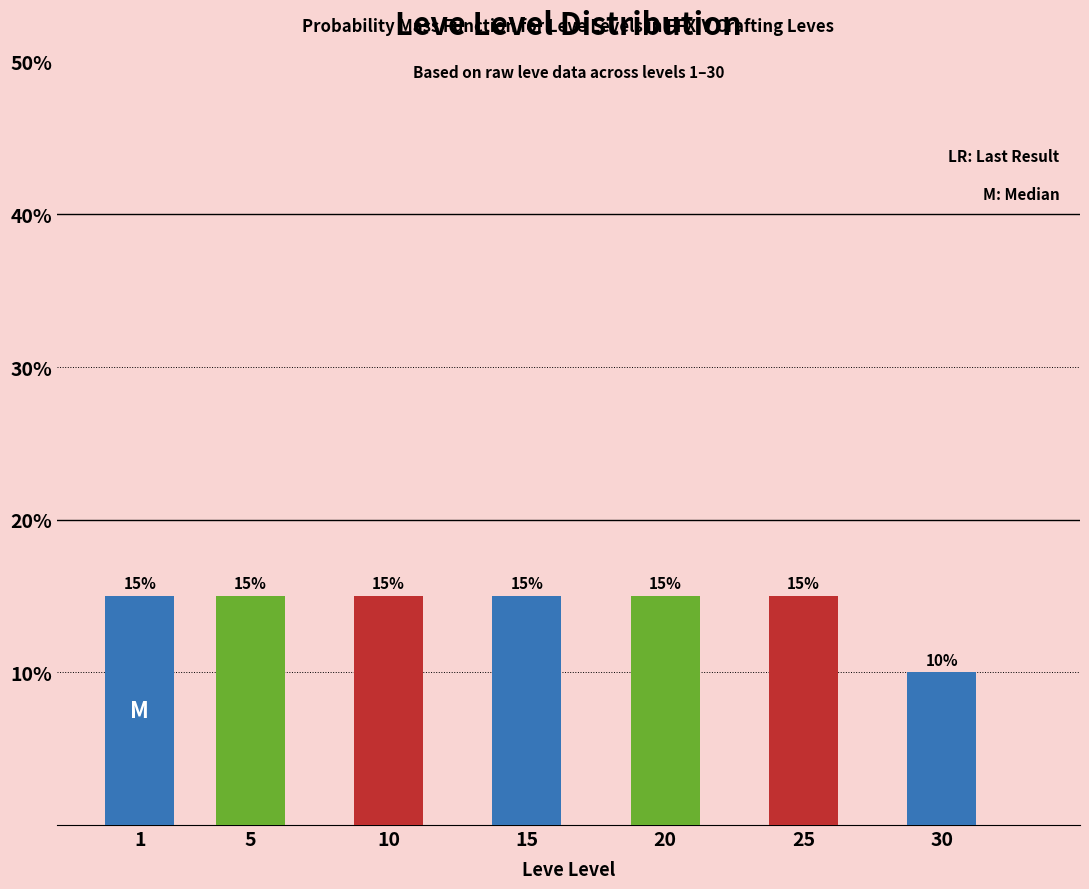

Reading right to left, transcribe all the data shown in this chart.

10	15	15	15	15	15	15